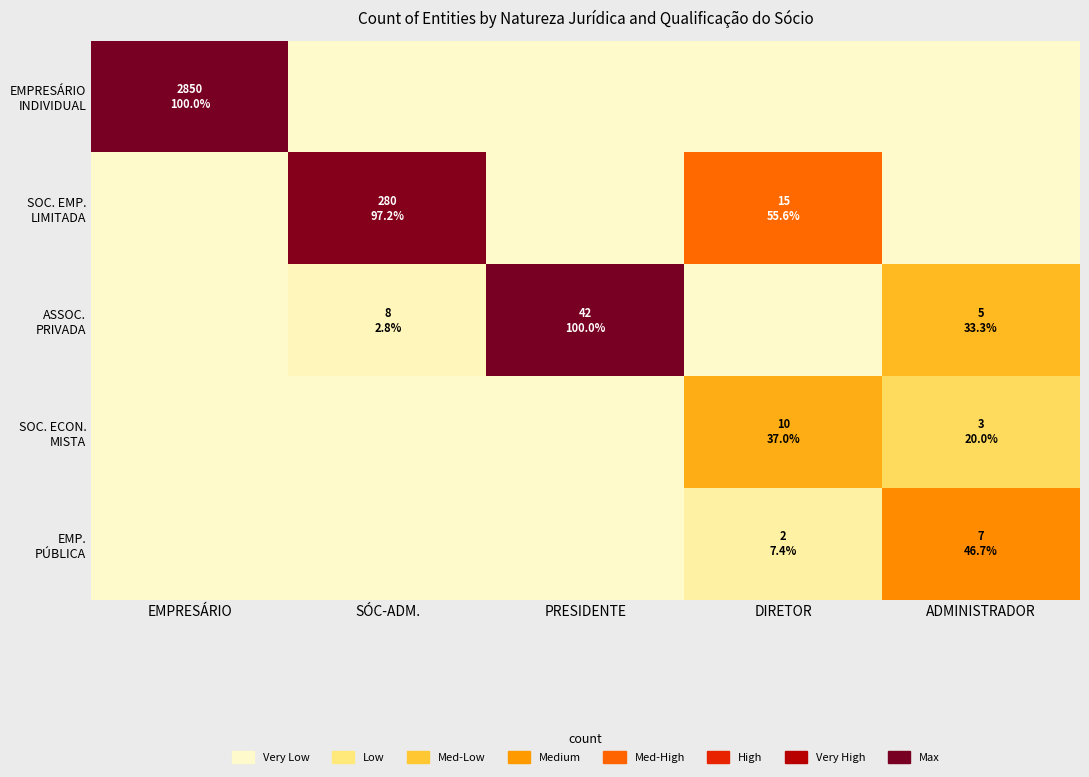

Which series changed the most between SÓC-ADM. and ADMINISTRADOR?

SOC. EMP. LIMITADA